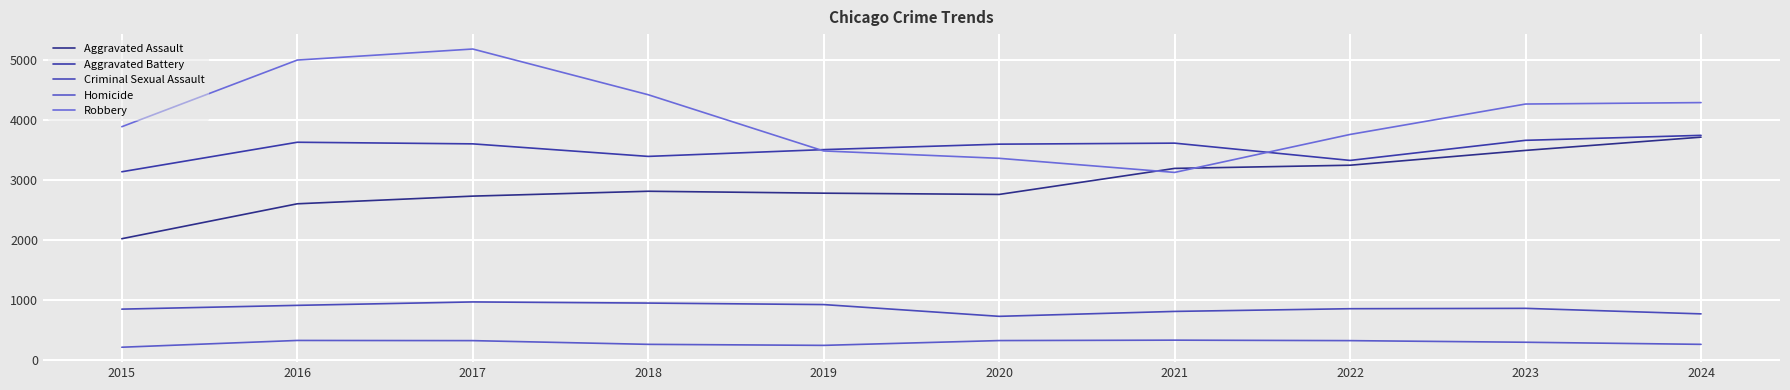

Is this an area chart (filled region under the line)?

No